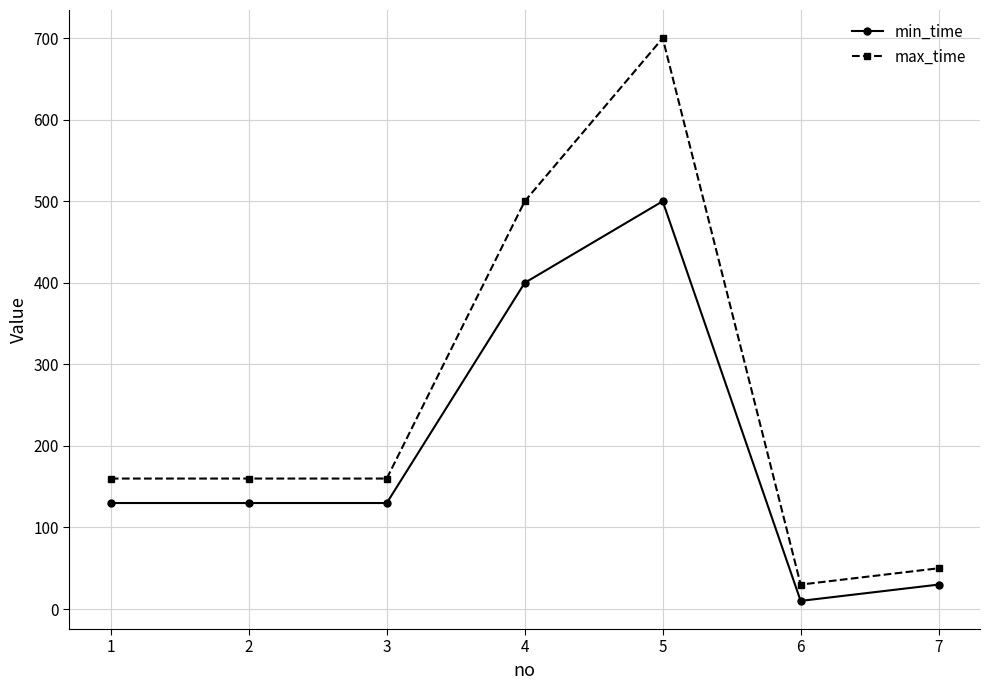

Reading right to left, what are all the values shown in this chart?

min_time: 30	10	500	400	130	130	130
max_time: 50	30	700	500	160	160	160